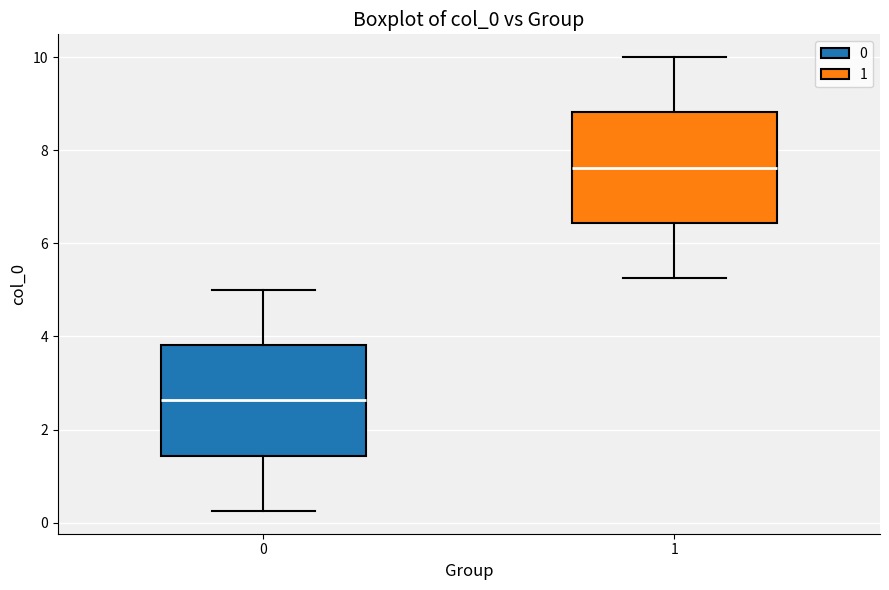

Which box has the highest median line?

1